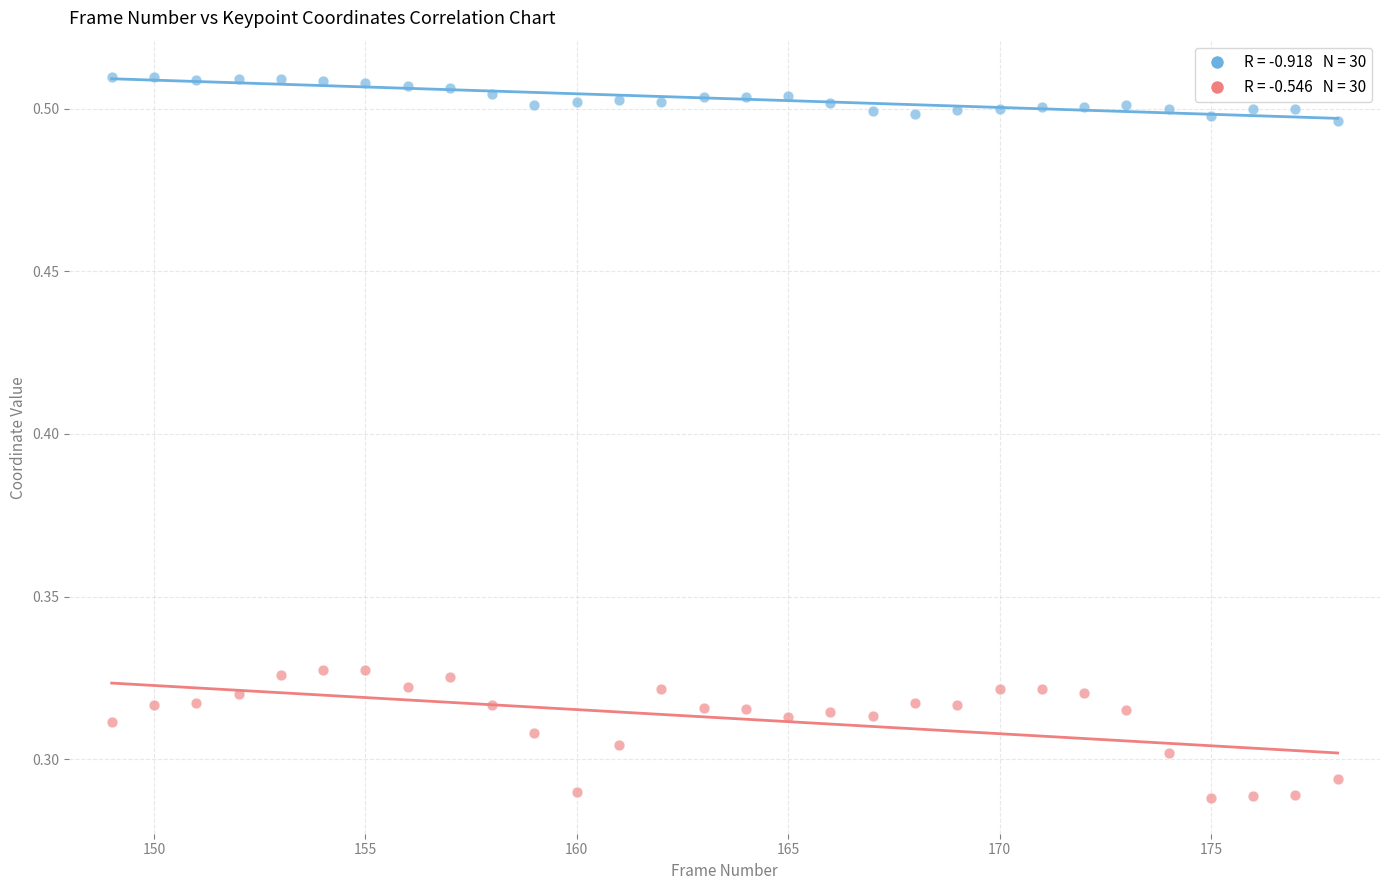

Across all data points, what is the range of X values (max minus min)?

29.0